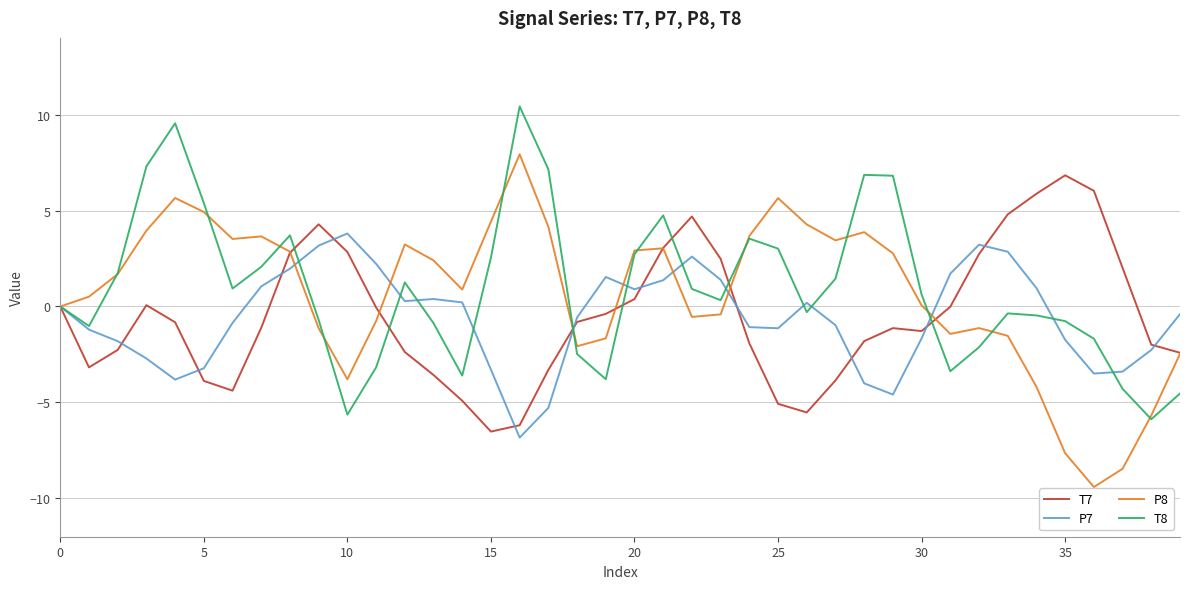

Does the chart have visible grid lines?

Yes